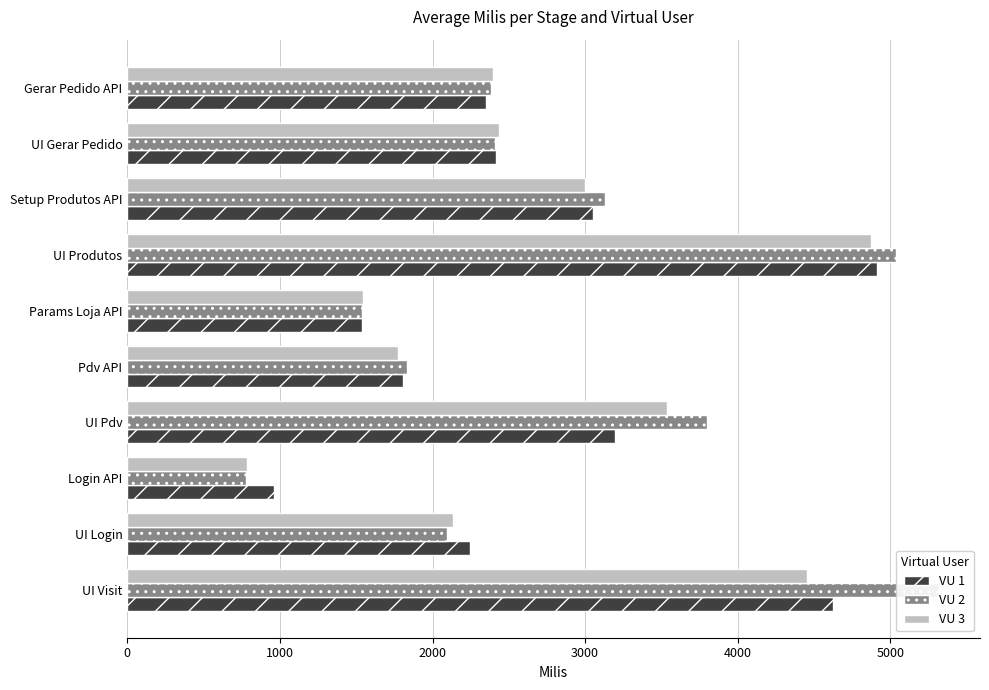

What position from the left is Pdv API?

5